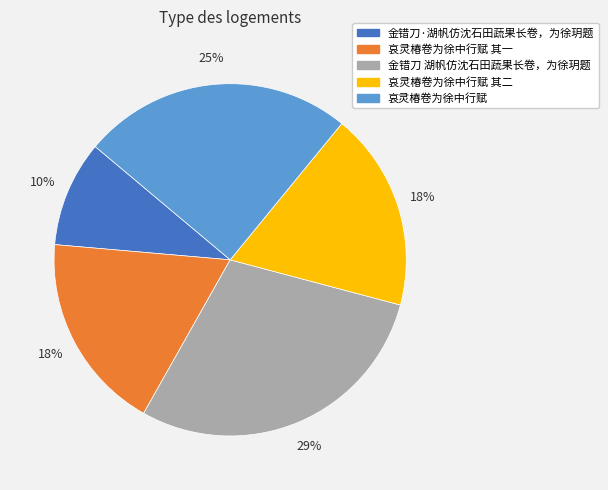

How many slices are in this pie chart?

5